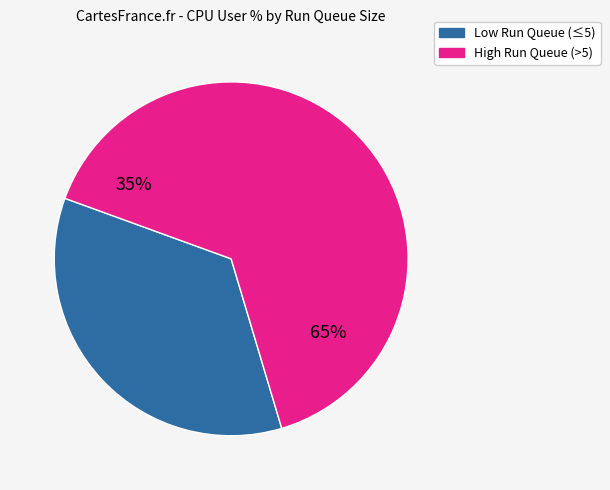

Approximately how many times larger is the value at 6 compared to 3?

1.0